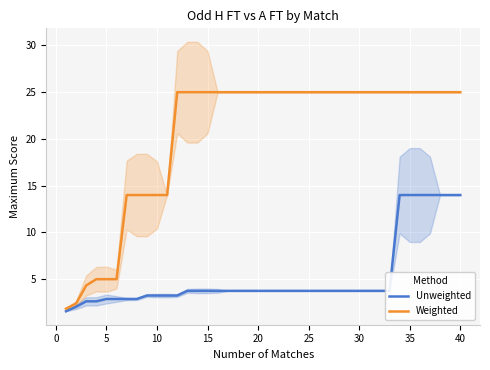

What is the highest value of the Weighted series?

25.0